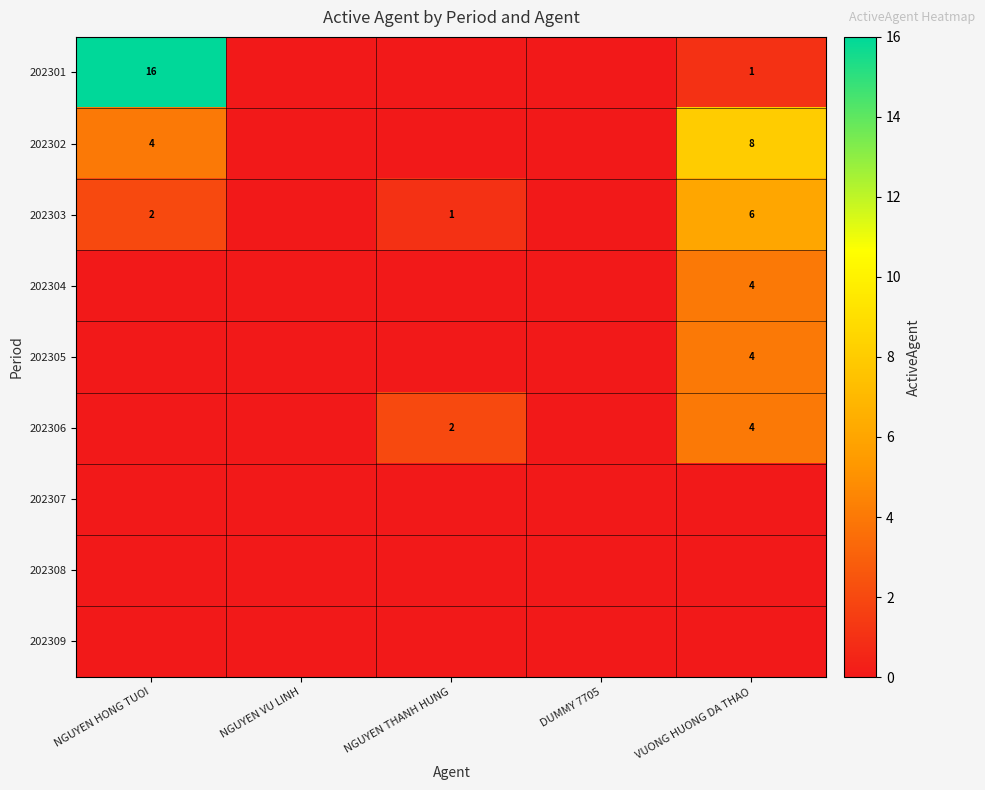

How many series are shown in this chart?

9